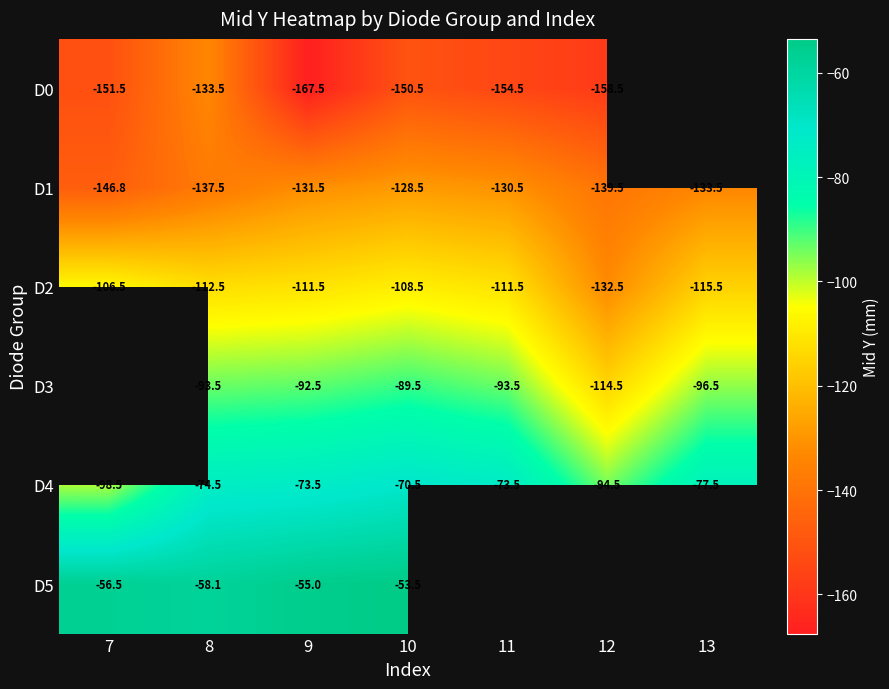

Is the value of D0 at 10 greater than the value of D4 at 11?

No